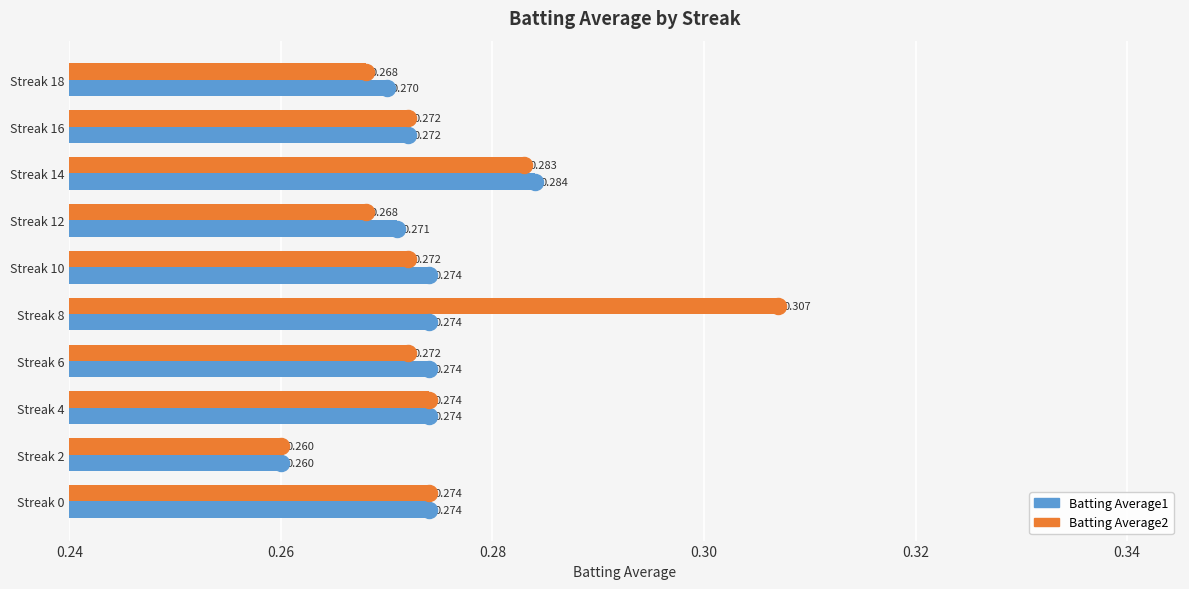

Which series has the largest range (max minus min)?

Batting Average2